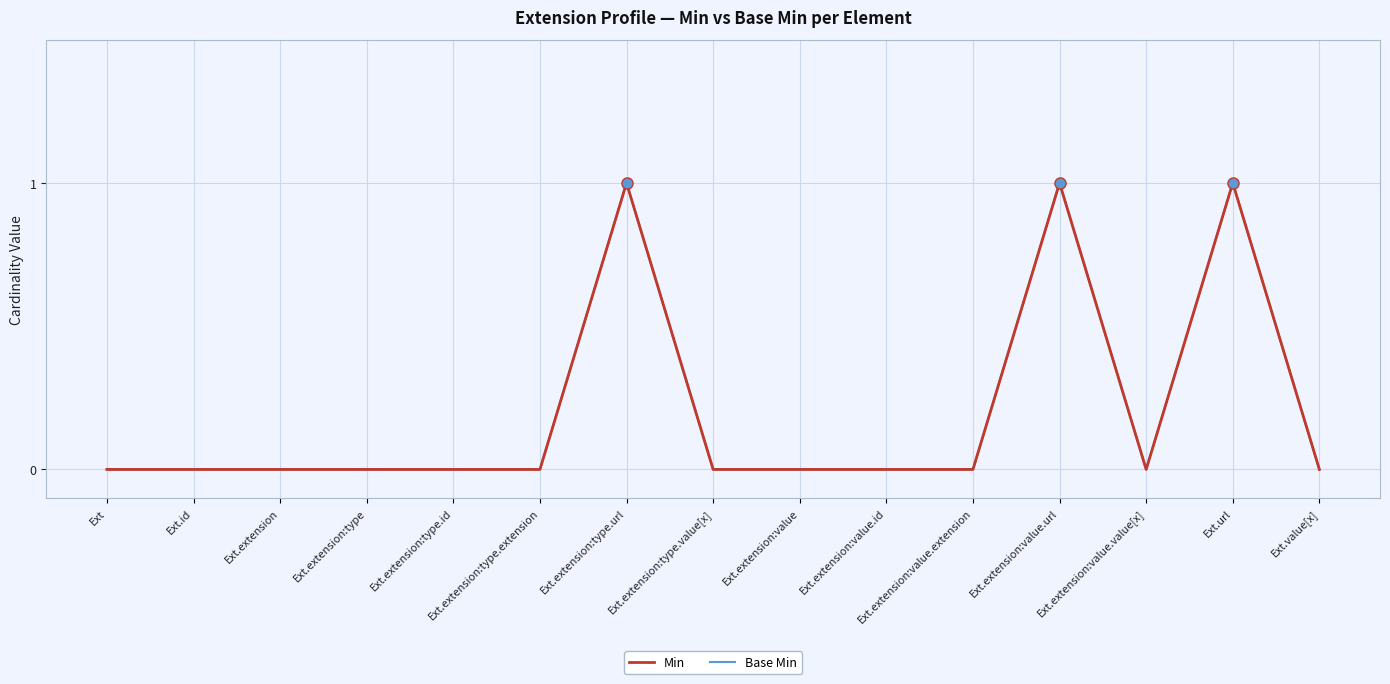

Does the chart display data point markers on the line(s)?

No